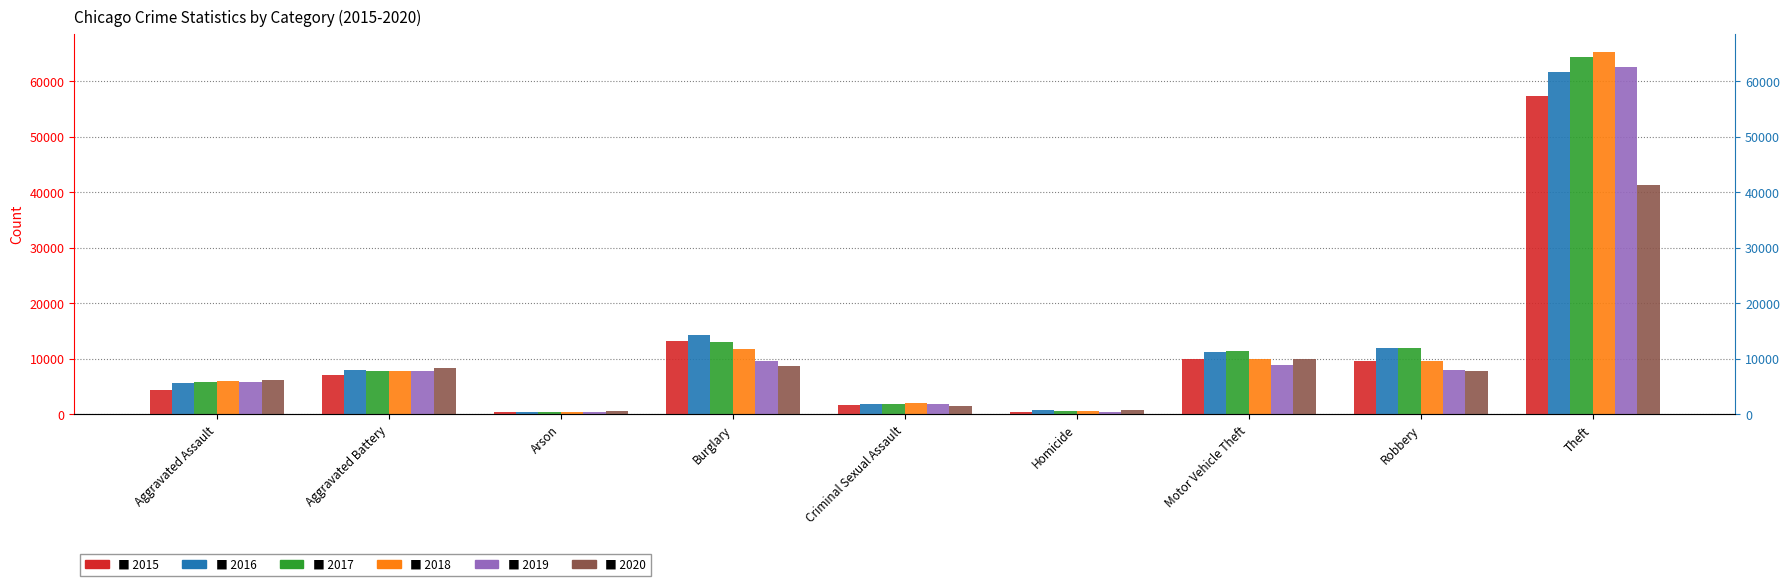

Reading left to right, list all the values displayed in this chart.

2015: 4480	7018	448	13184	1666	496	10068	9638	57350
2016: 5712	8085	515	14289	1817	786	11286	11960	61618
2017: 5793	7845	444	13001	1940	672	11380	11880	64380
2018: 6001	7735	373	11746	1969	589	9983	9679	65283
2019: 5840	7857	376	9639	1872	498	8977	7994	62484
2020: 6263	8319	589	8756	1448	787	9952	7856	41307